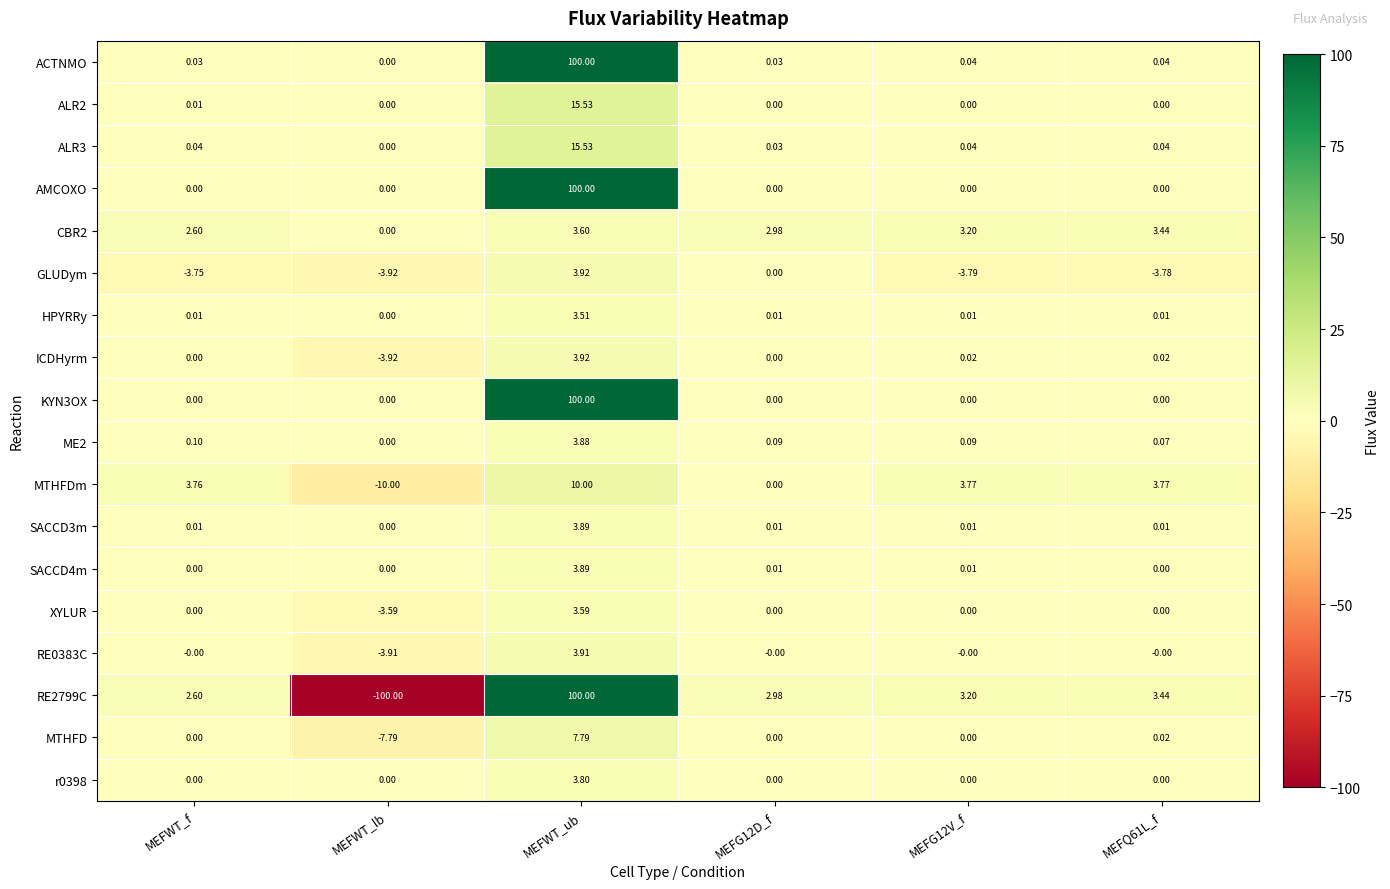

Is the value of ICDHyrm at MEFQ61L_f greater than the value of GLUDym at MEFG12D_f?

Yes